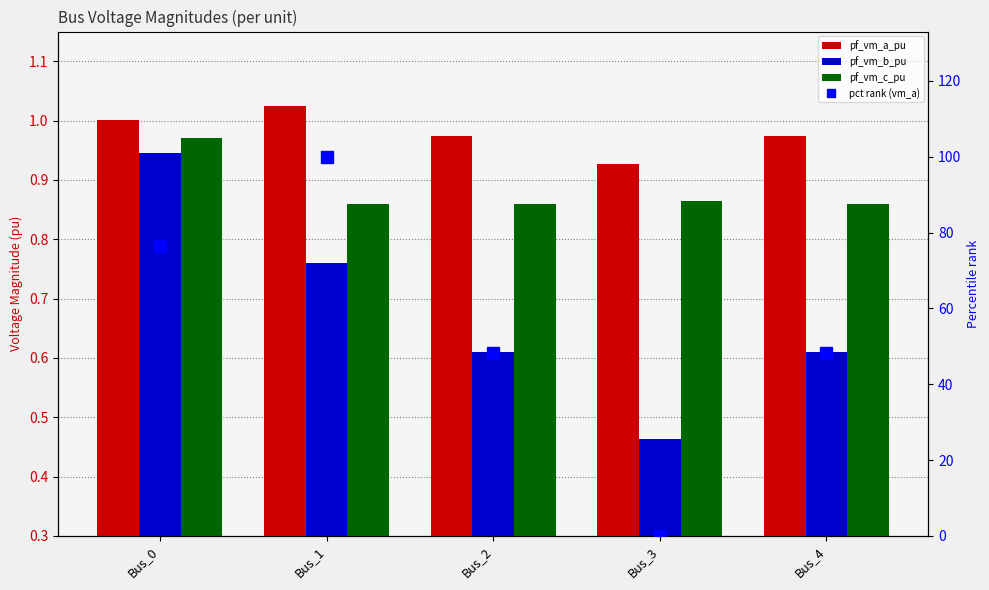

The pf_vm_b_pu series shows 0.3 at Bus_2. True or false?

False